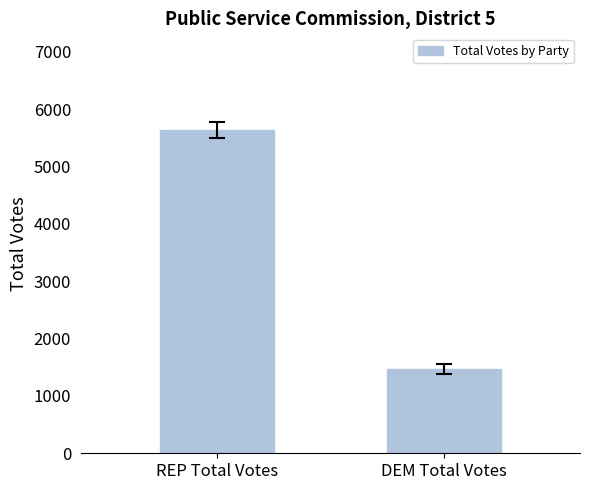

At which label is the value closest to 3549?

DEM Total Votes